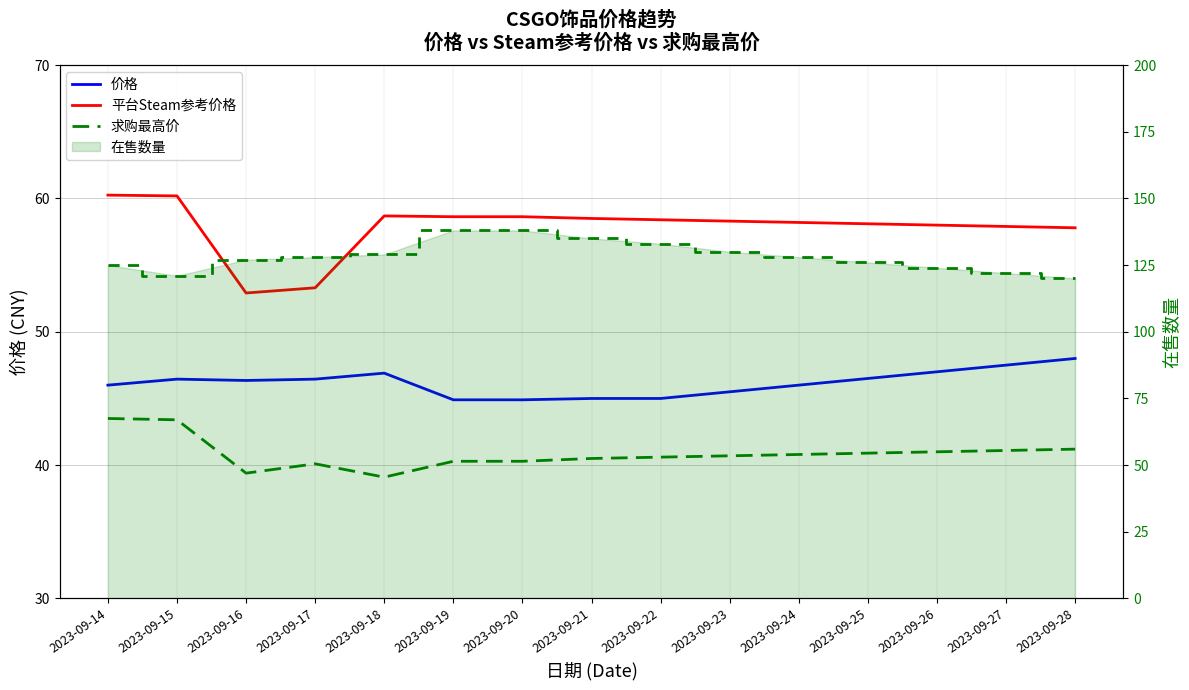

Rank the categories by 价格 value from lowest to highest.

2023-09-19, 2023-09-20, 2023-09-21, 2023-09-22, 2023-09-23, 2023-09-14, 2023-09-24, 2023-09-16, 2023-09-15, 2023-09-17, 2023-09-25, 2023-09-18, 2023-09-26, 2023-09-27, 2023-09-28